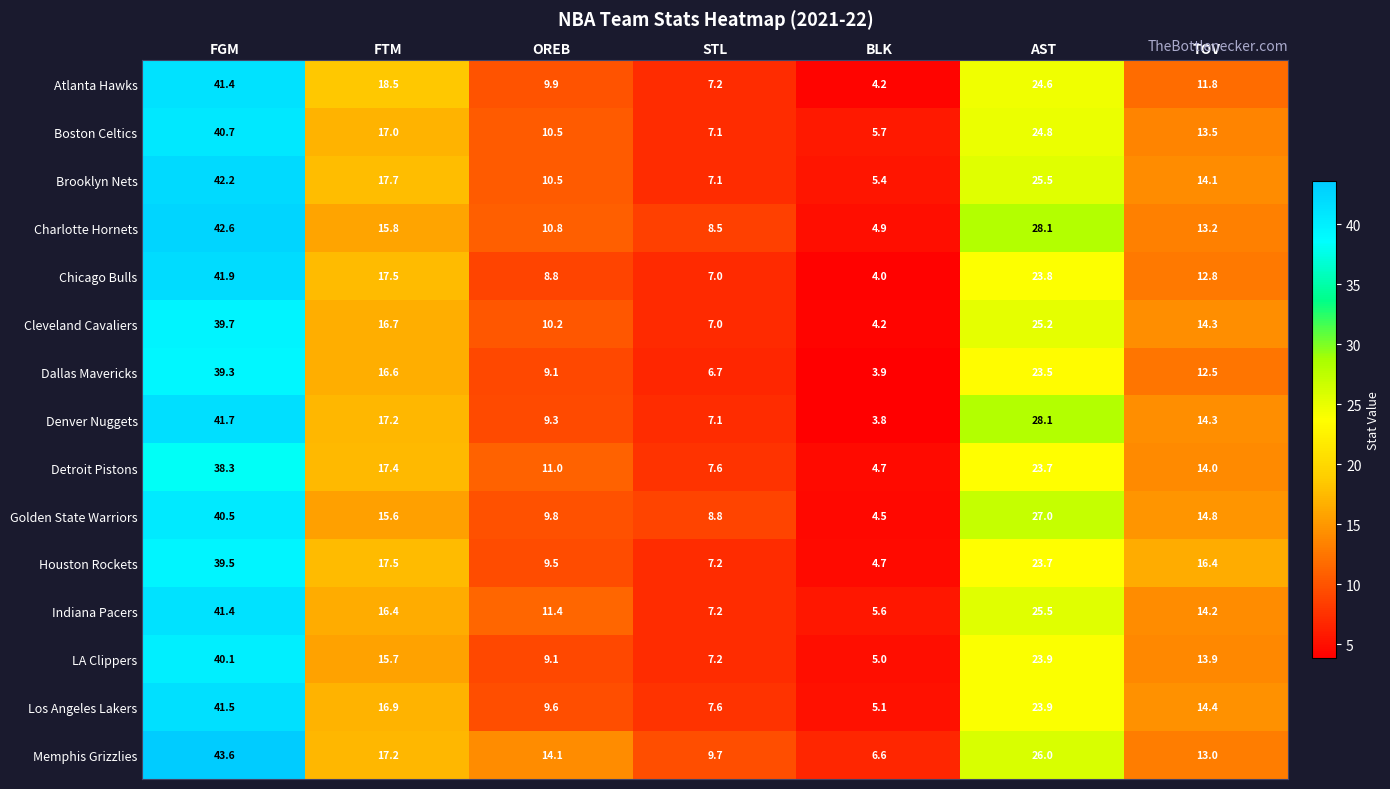

Which label corresponds to the largest value in the chart?

FGM